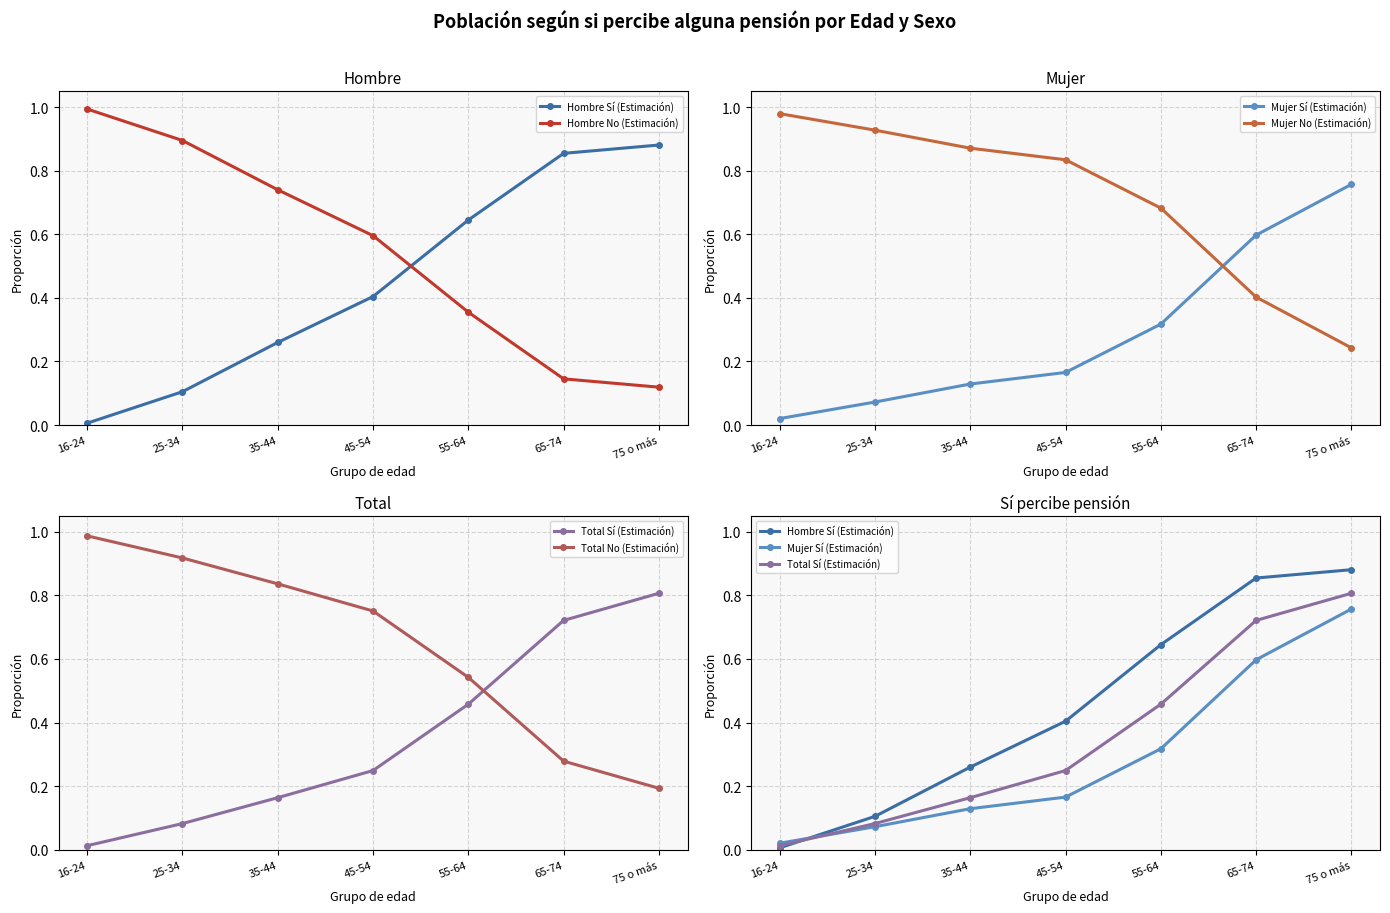

True or false: Hombre No (Estimación) has a value of 0.9 at 25-34.

True